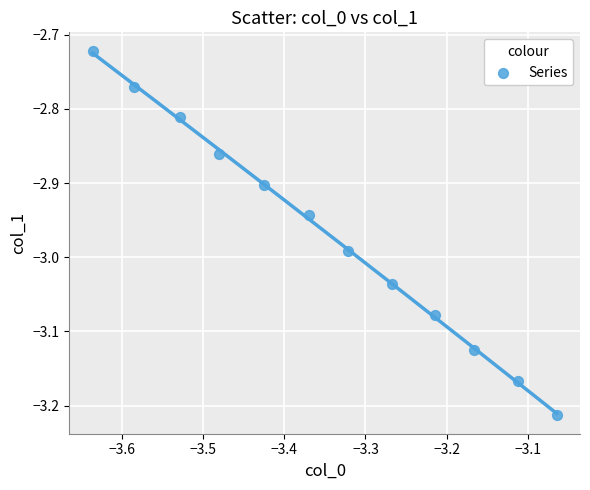

What is the range of Y values (max minus min)?

0.5